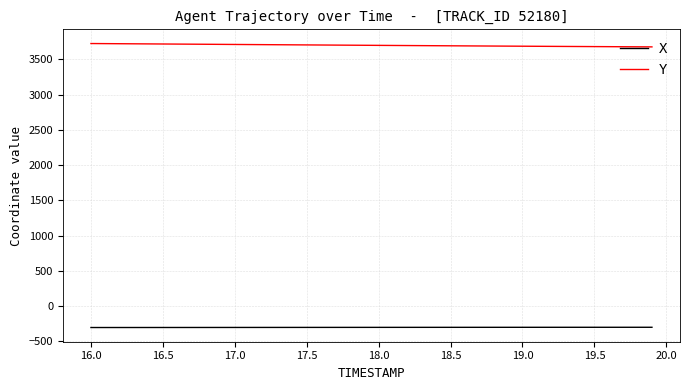

Which series has the largest total across all categories?

Y